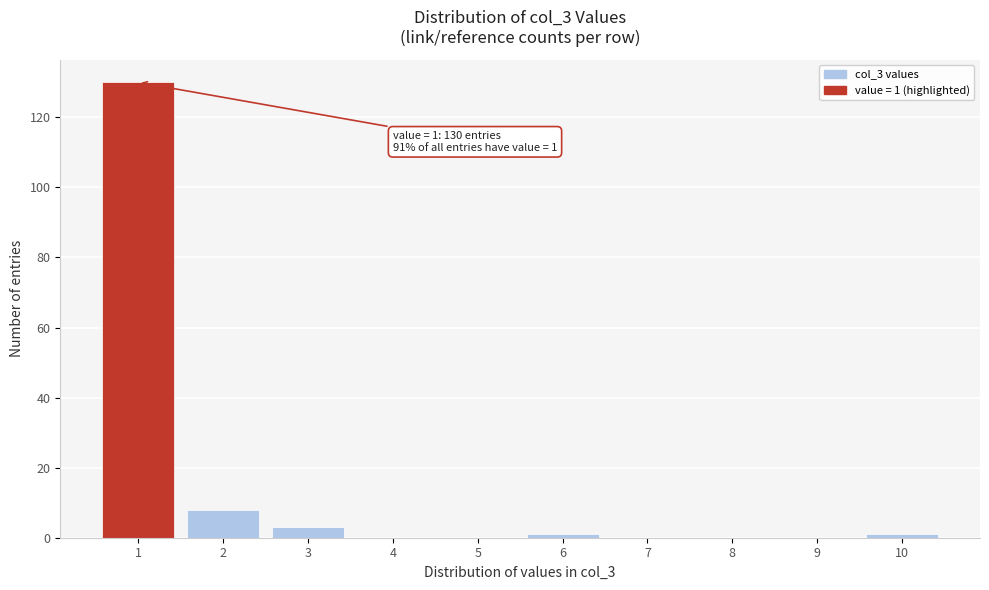

Reading left to right, transcribe all the data shown in this chart.

1=130	2=8	3=3	4=0	5=0	6=1	7=0	8=0	9=0	10=1